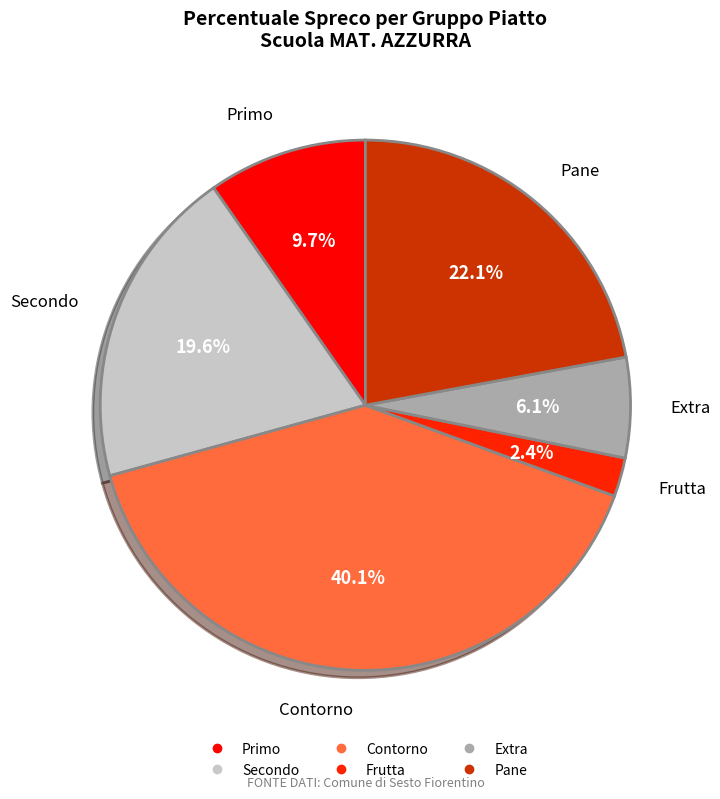

To the nearest percent, what is the combined percentage of Primo and Frutta?

12%